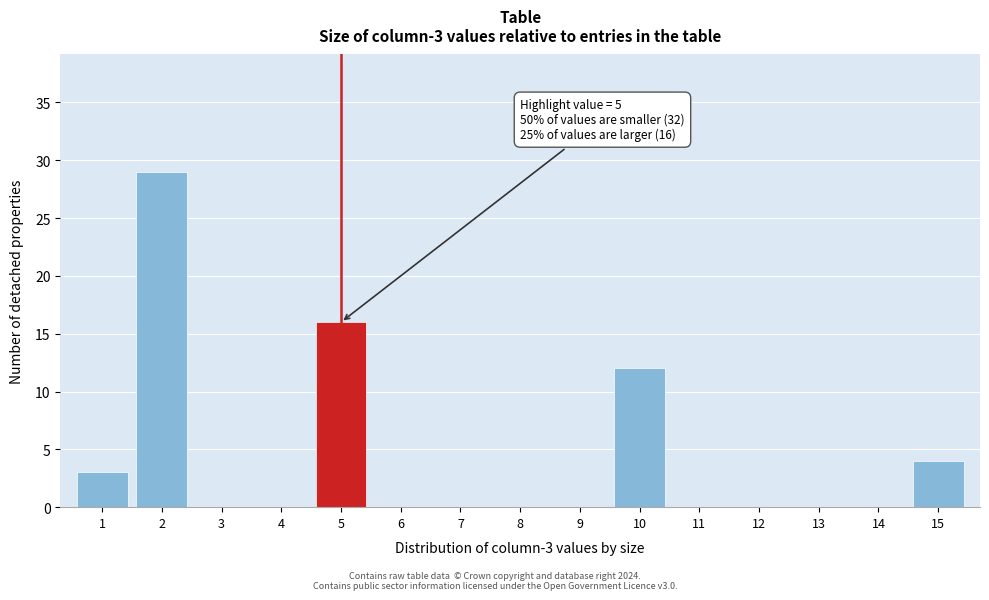

Over which range of the x-axis is the bar tallest?

1.5 to 2.5